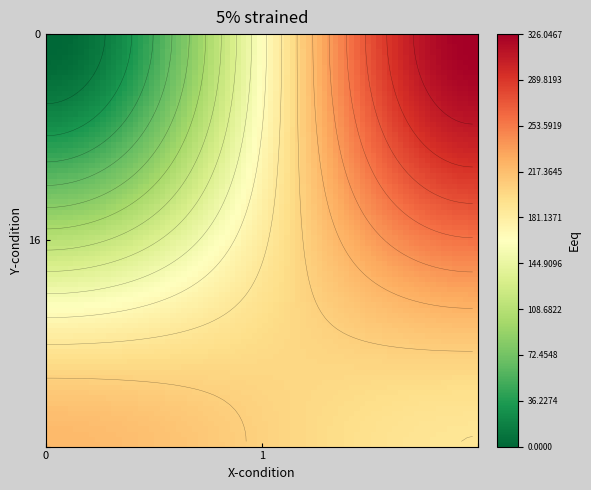

At which category is the sum across all series the highest?

1